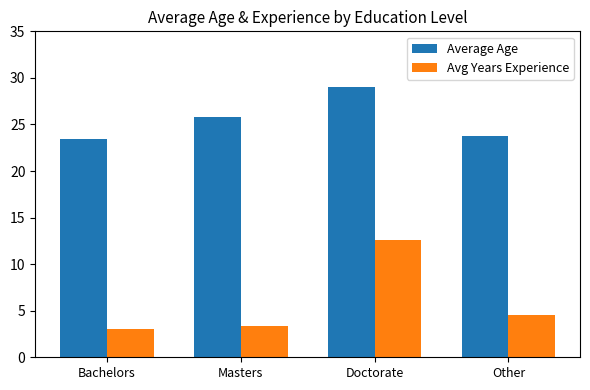

What are all the series names shown in the legend?

Average Age, Avg Years Experience